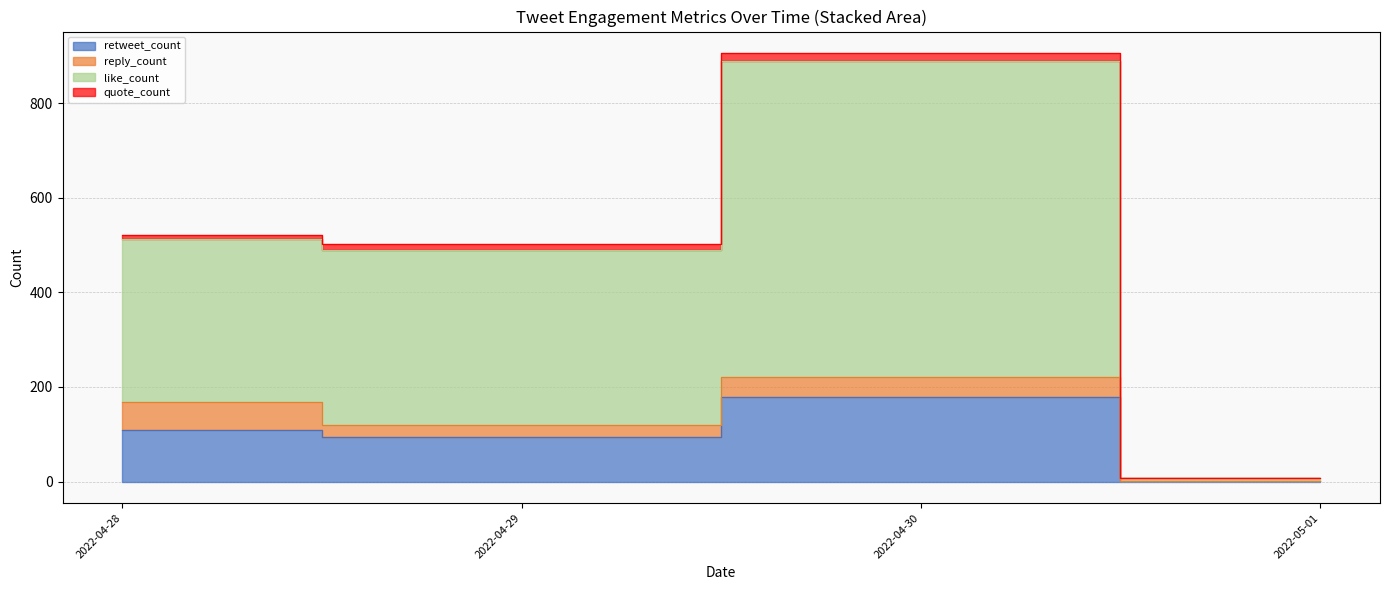

True or false: reply_count and like_count cross at least once.

False